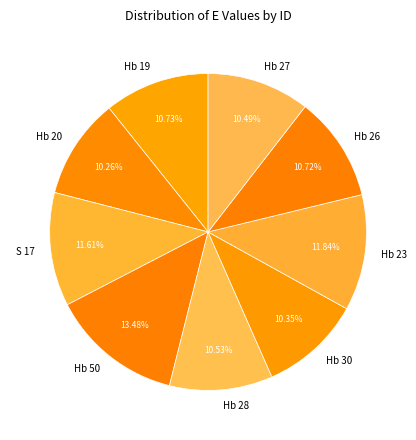

Which has a higher value, S 17 or Hb 20?

S 17